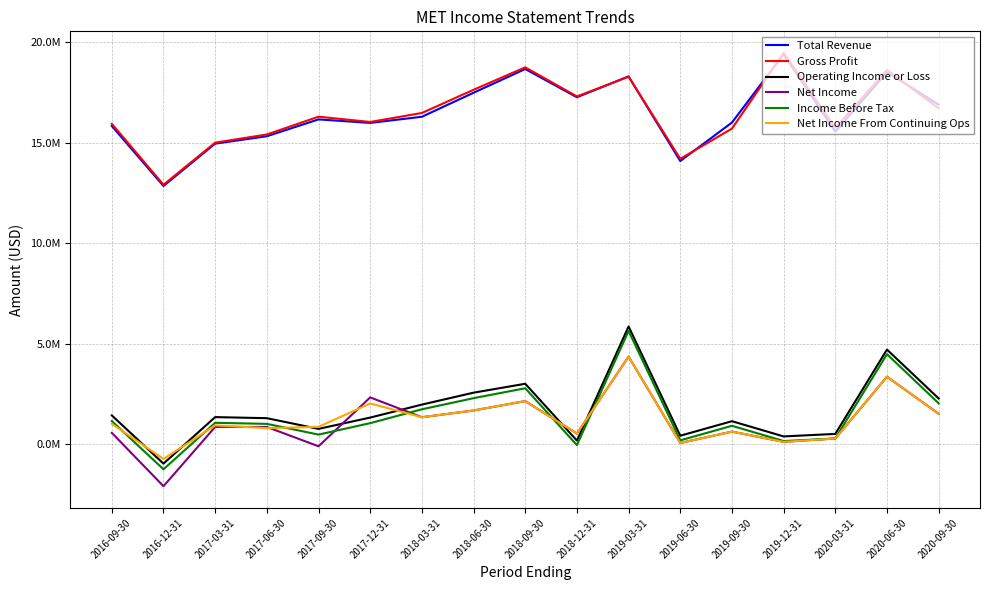

In Net Income From Continuing Ops, how many points are higher than both neighbors (excluding endpoints)?

6